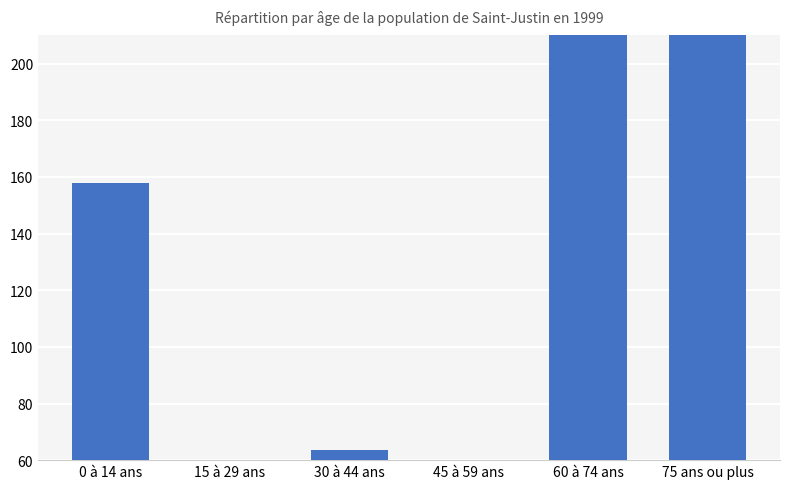

How many values are below 158?

3